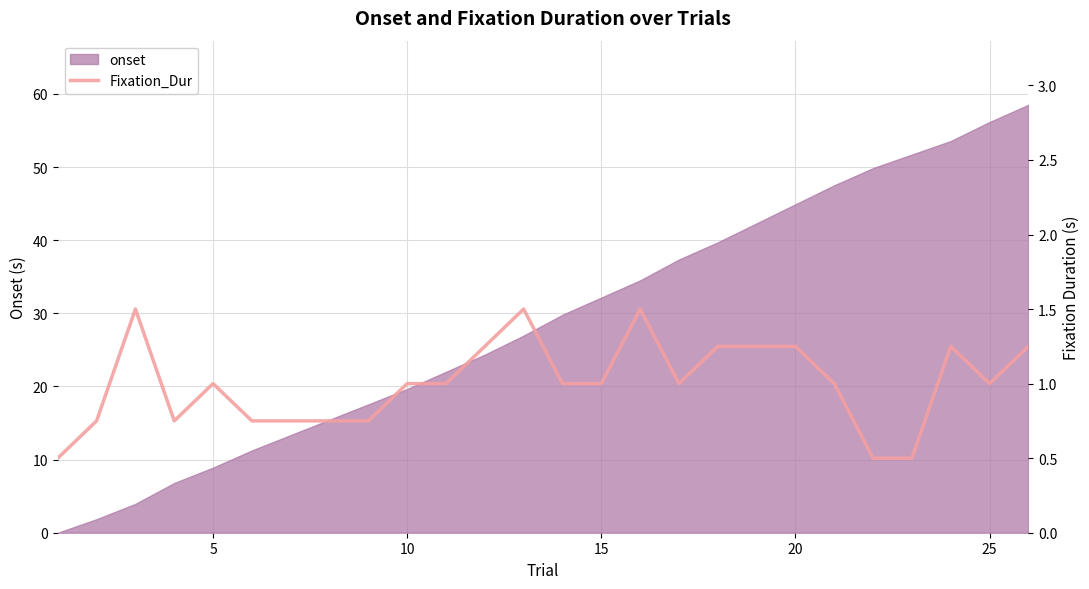

Is it true that onset equals 56.1 at 25?

True